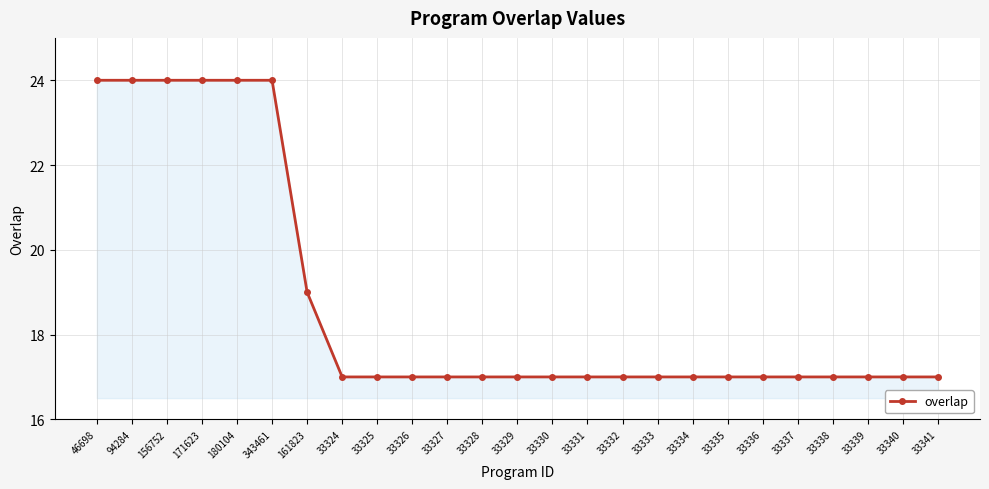

What is the difference between the values at 161823 and 156752?

5